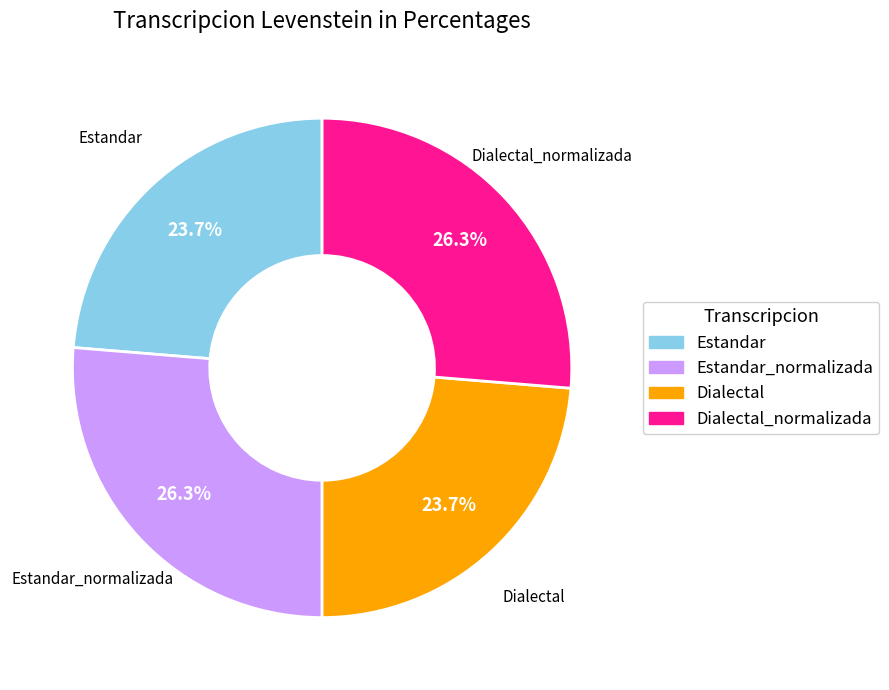

Is there any slice that represents more than half of the pie?

No